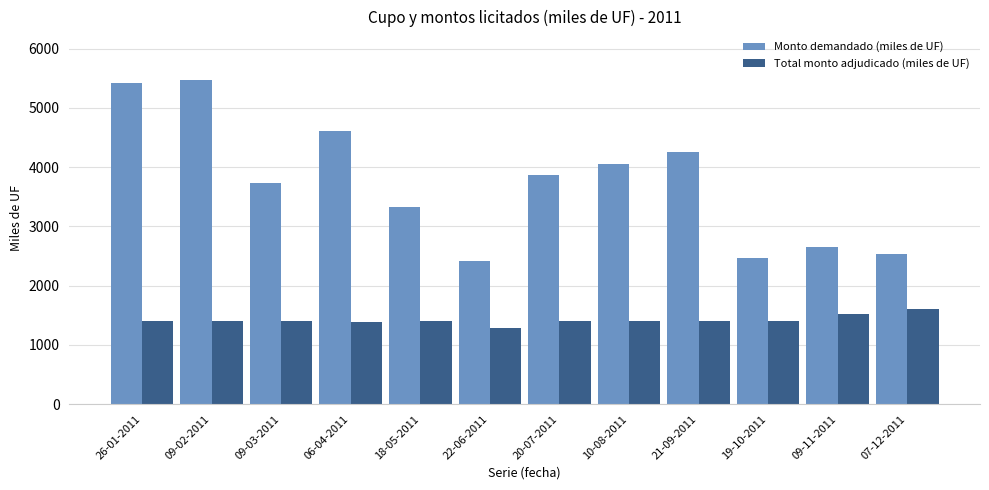

Are the bars horizontal?

No